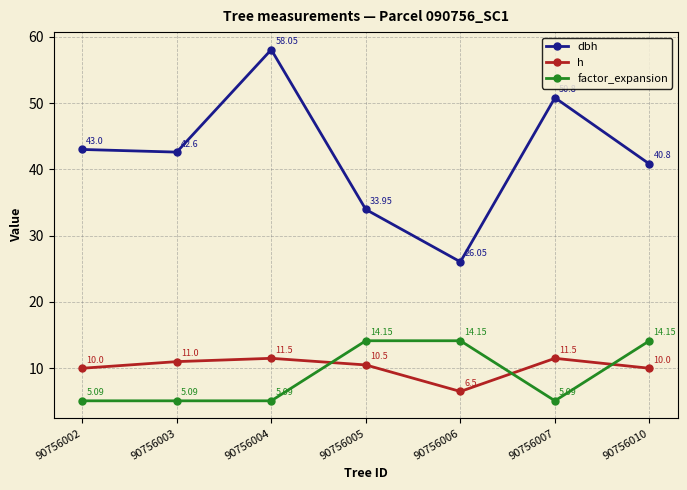

The h series shows 10.0 at 90756010. True or false?

True